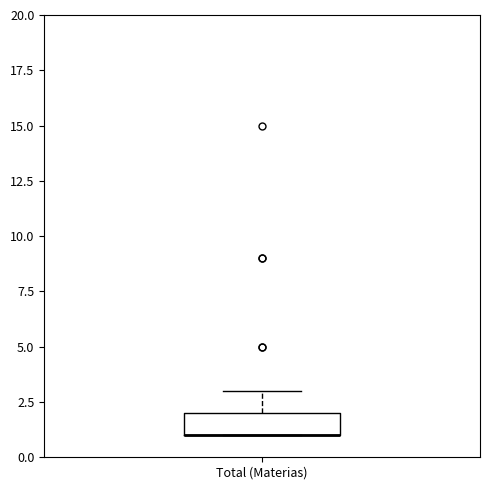

Read this box plot against the y-axis: the position of the median line, the range covered by the box, and the ends of both whiskers. The values are not printed on the chart, so give them approximately, as read against the axis.

median 1 (drawn on the box's lower edge), box 1 to 2, whiskers 1 to 3